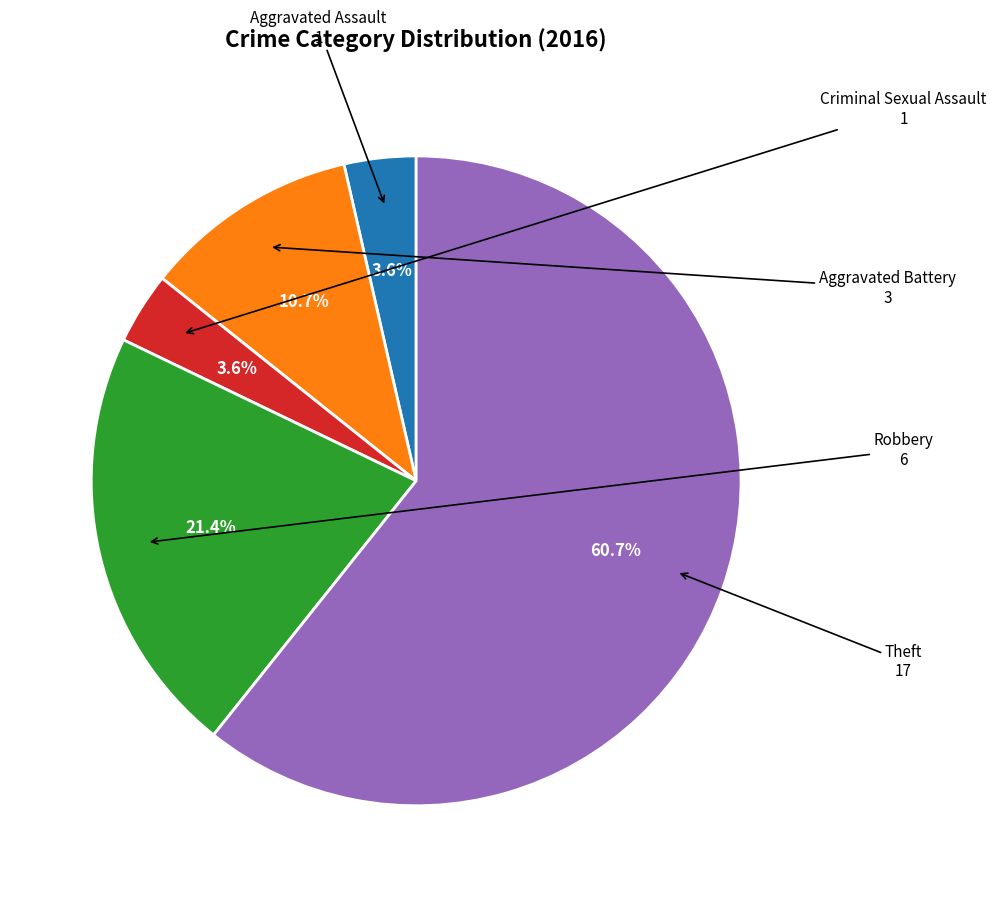

How many segments does this pie chart have?

5